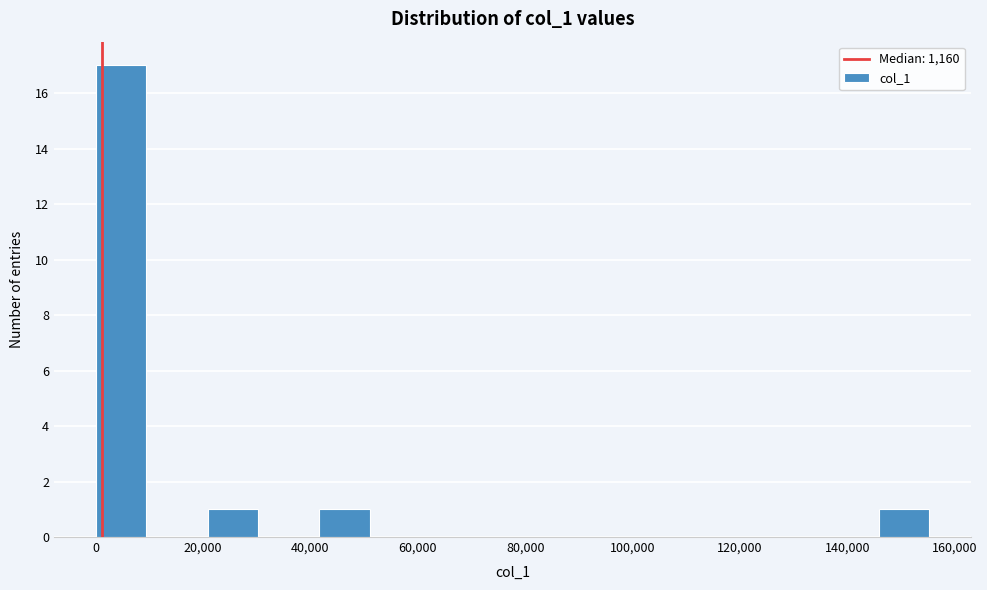

Reading left to right, list every bar in this chart as the range it spans on the x-axis followed by its height. Neither the bar edges nor the heights are printed on the chart, so give them approximately, as read against the axes.

0 to 10000: 17
10000 to 20000: 0
20000 to 32000: 1
32000 to 42000: 0
42000 to 52000: 1
52000 to 62000: 0
62000 to 72000: 0
72000 to 84000: 0
84000 to 94000: 0
94000 to 104000: 0
104000 to 114000: 0
114000 to 126000: 0
126000 to 136000: 0
136000 to 146000: 0
146000 to 156000: 1